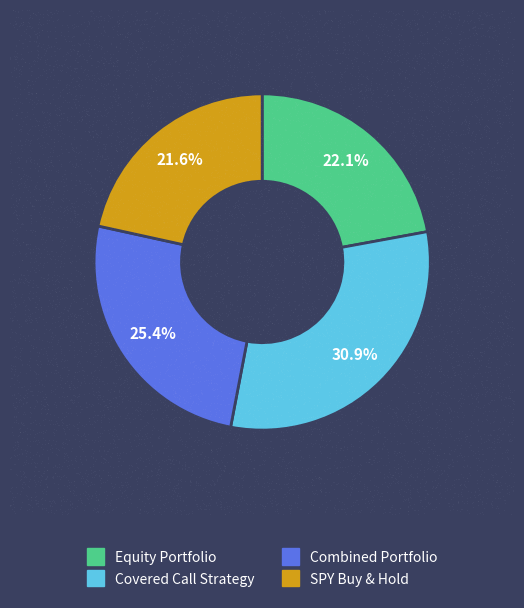

What percentage is the Combined Portfolio slice, to the nearest percent?

25%